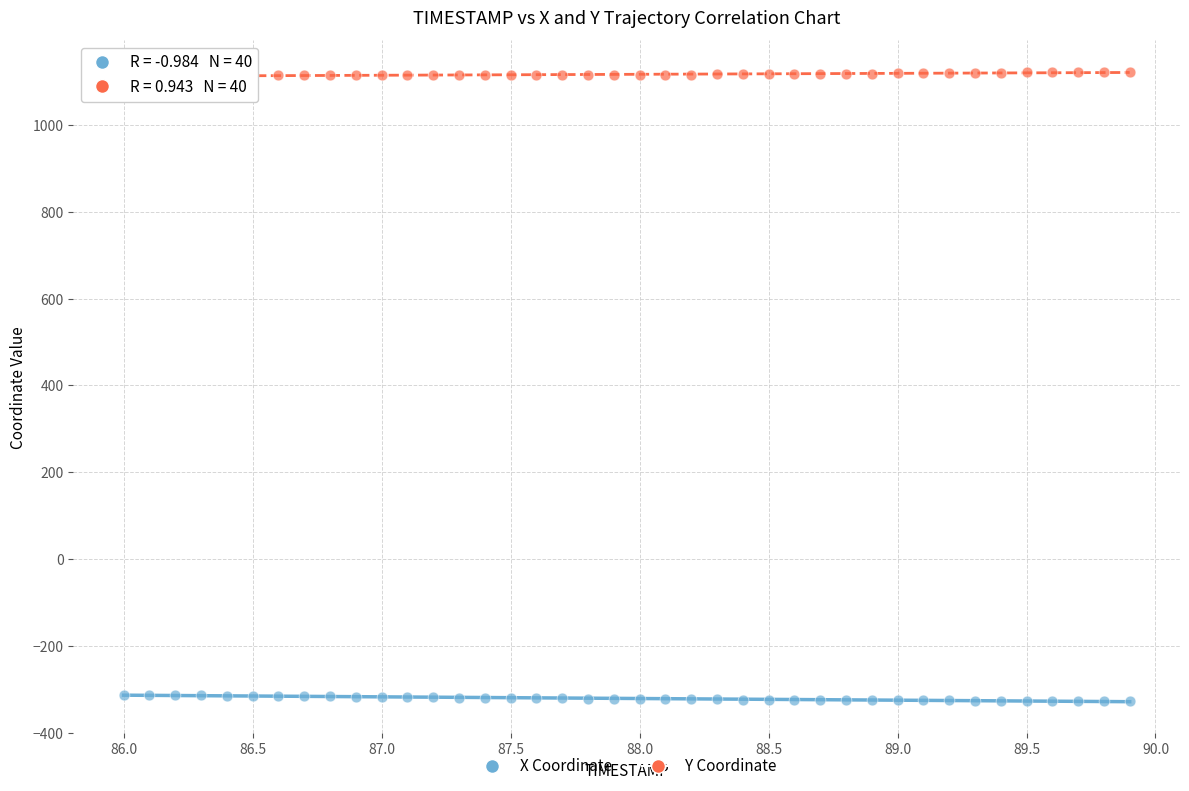

What are all the series names shown in the legend?

X Coordinate, Y Coordinate